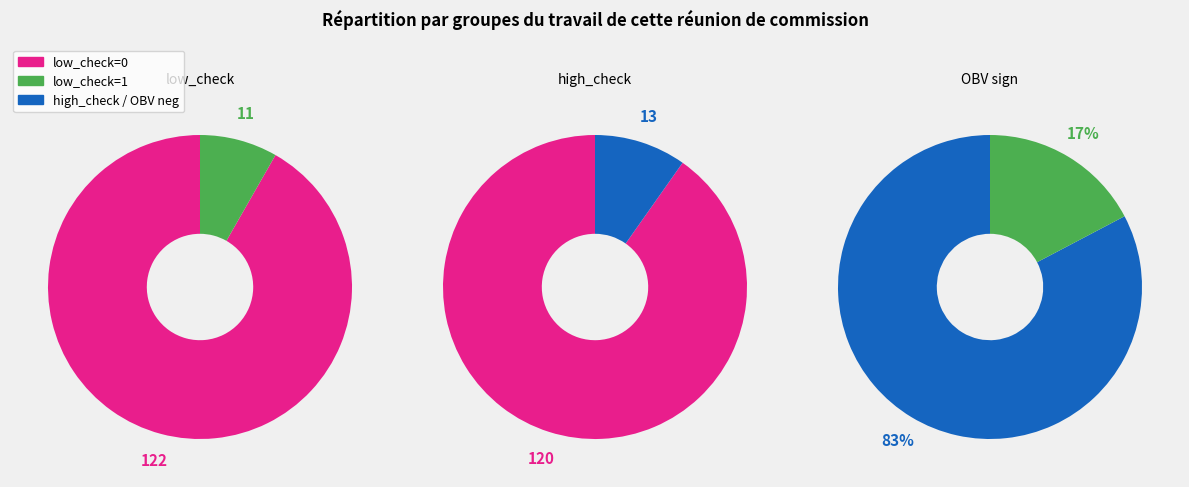

Count the number of slices in the pie.

2